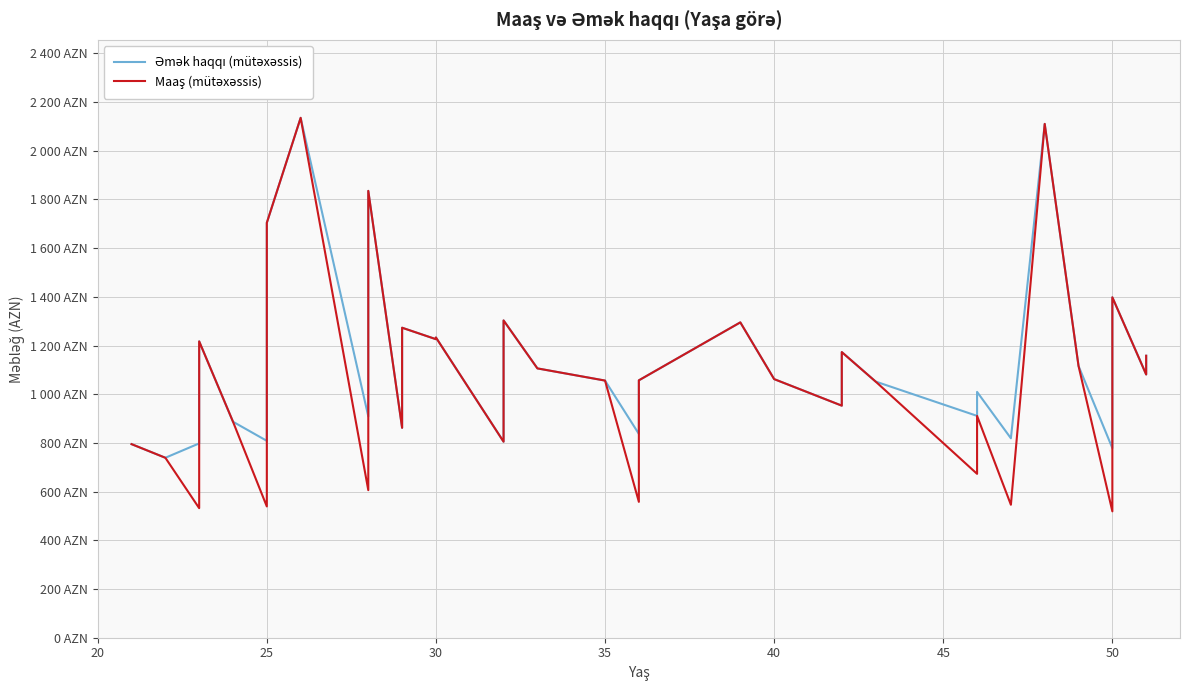

True or false: Maaş (mütəxəssis) and Əmək haqqı (mütəxəssis) cross at least once.

False